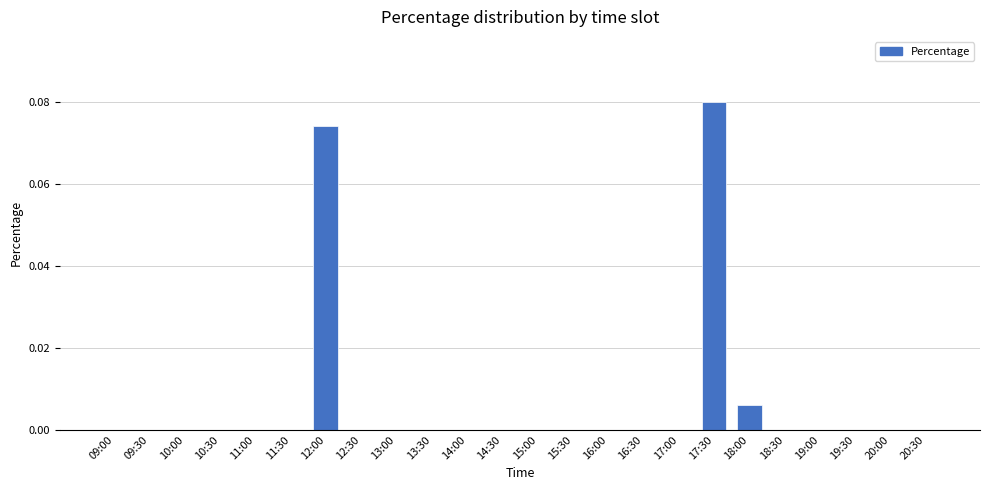

At which category does the chart reach its peak across all series?

17:30